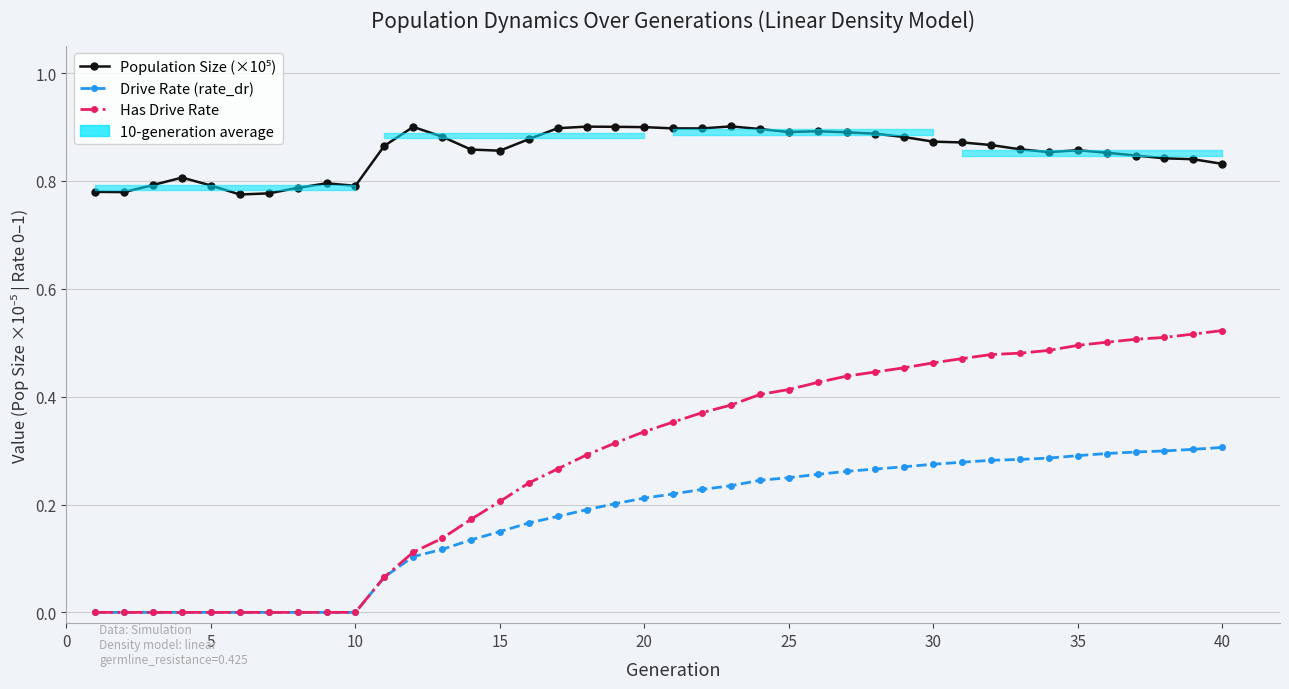

Does the chart display data point markers on the line(s)?

Yes